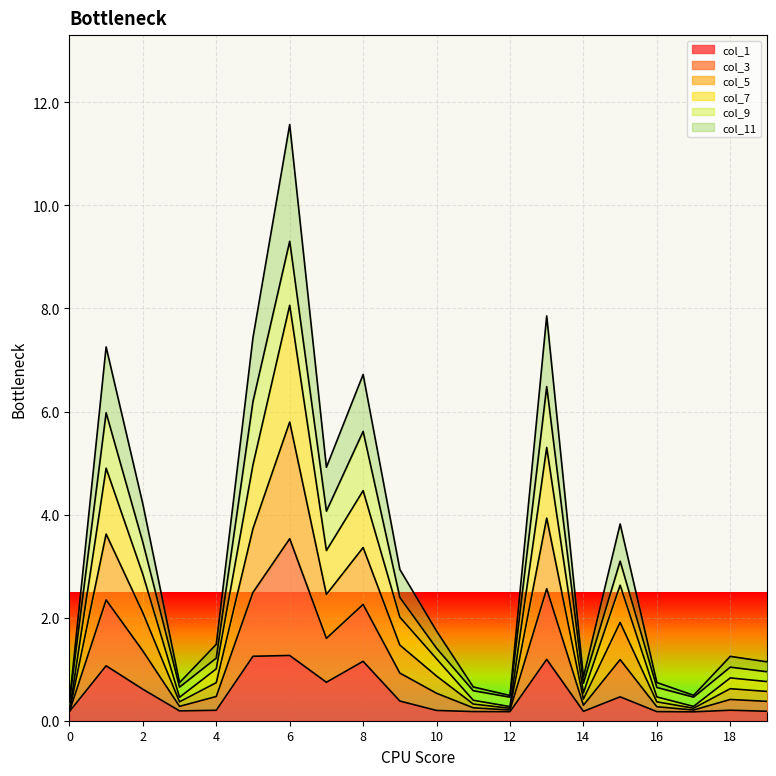

True or false: col_11 has a value of 1.3 at 13.

False